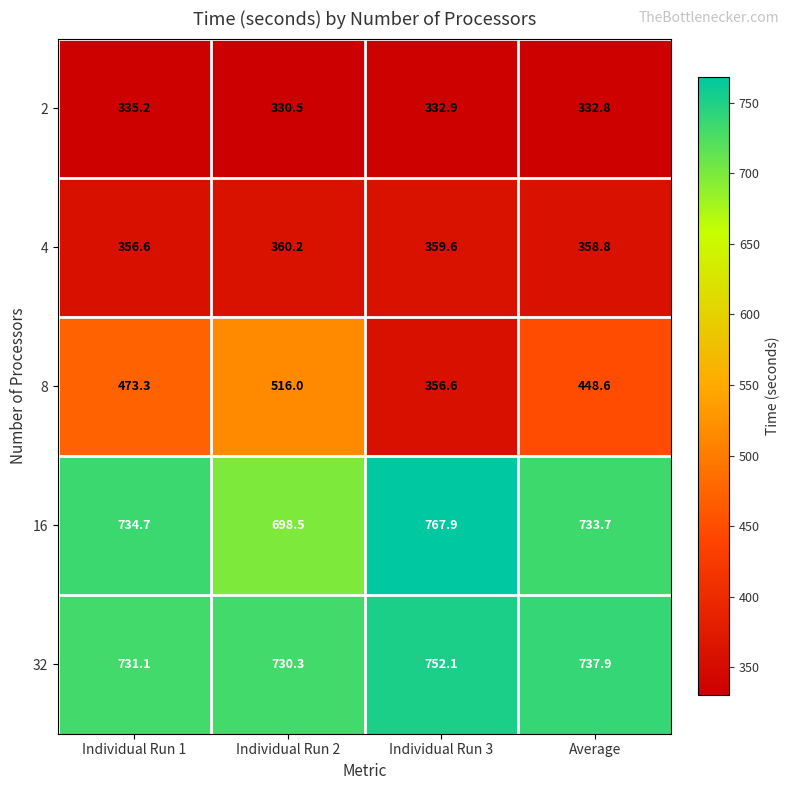

At Average, list the series in order from smallest to largest.

2, 4, 8, 16, 32